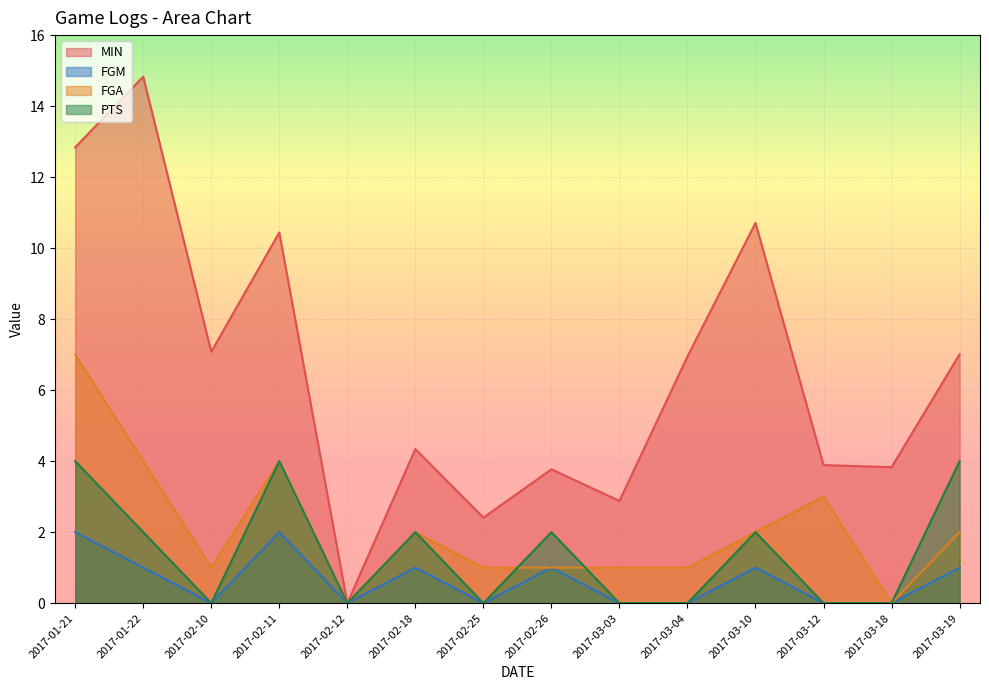

Does the chart display data point markers on the line(s)?

No